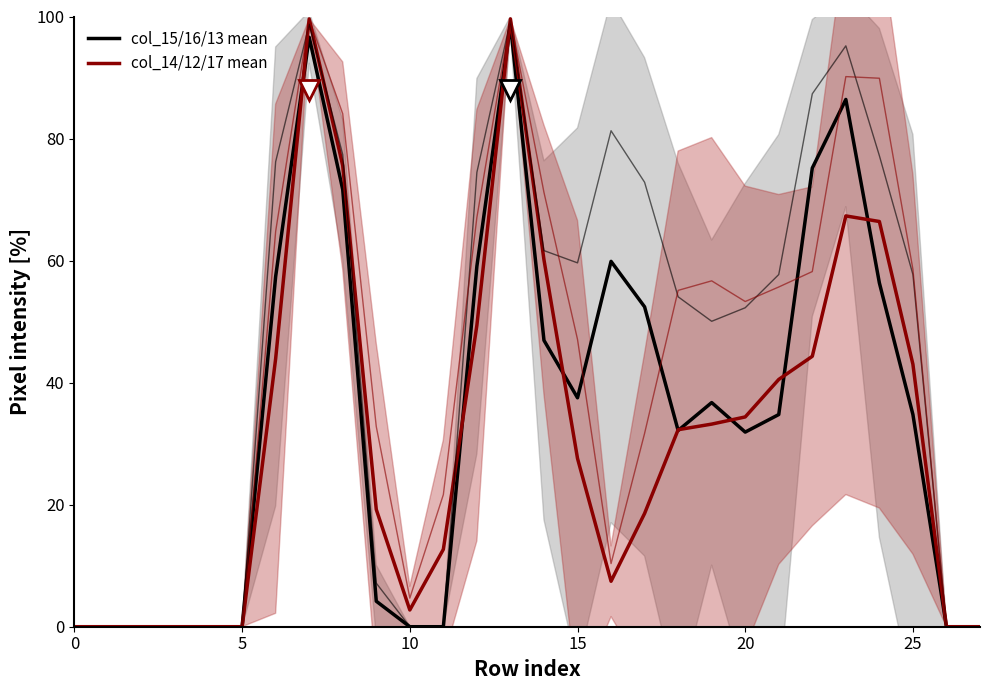

Is this an area chart (filled region under the line)?

No